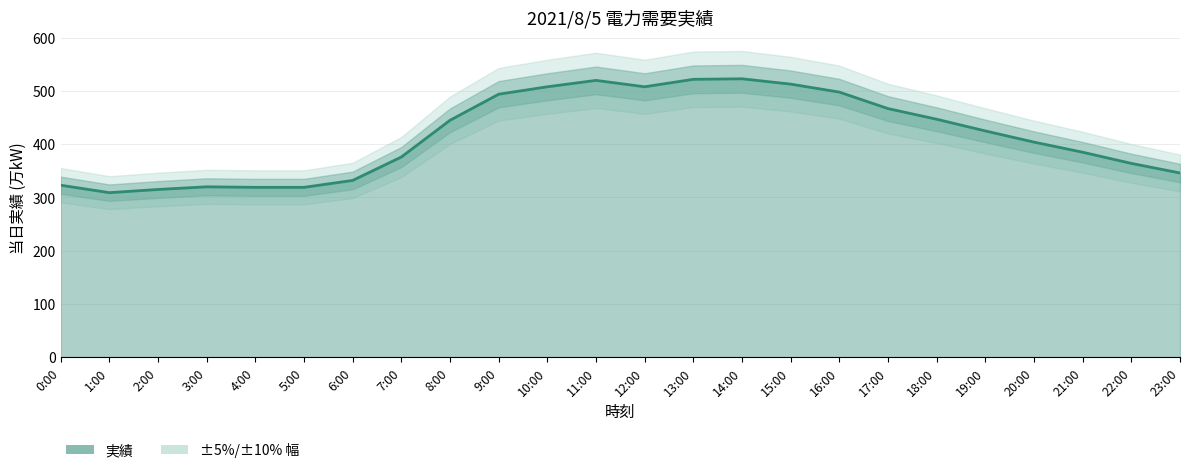

What is the label of the 6th point from the left?

5:00